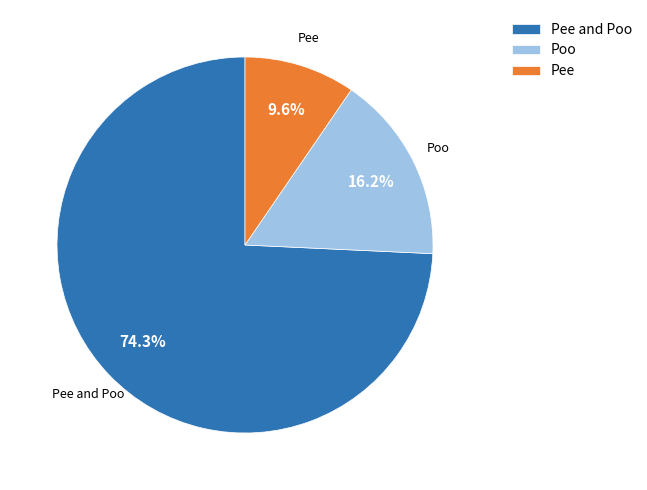

Is Pee and Poo the majority of the pie?

Yes